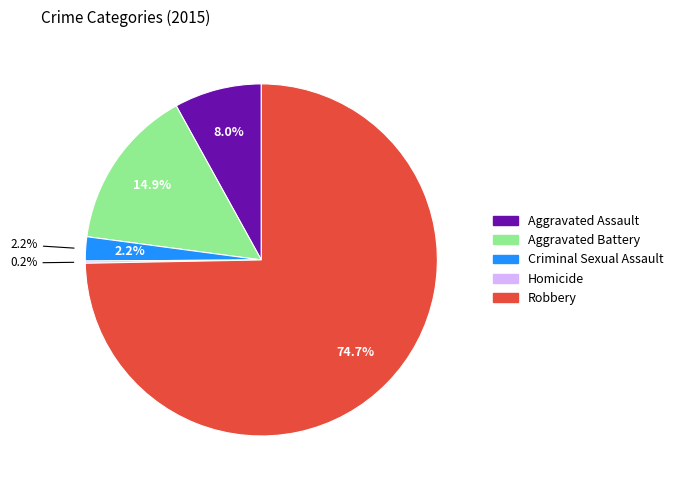

To the nearest percent, what is the average slice percentage?

20%